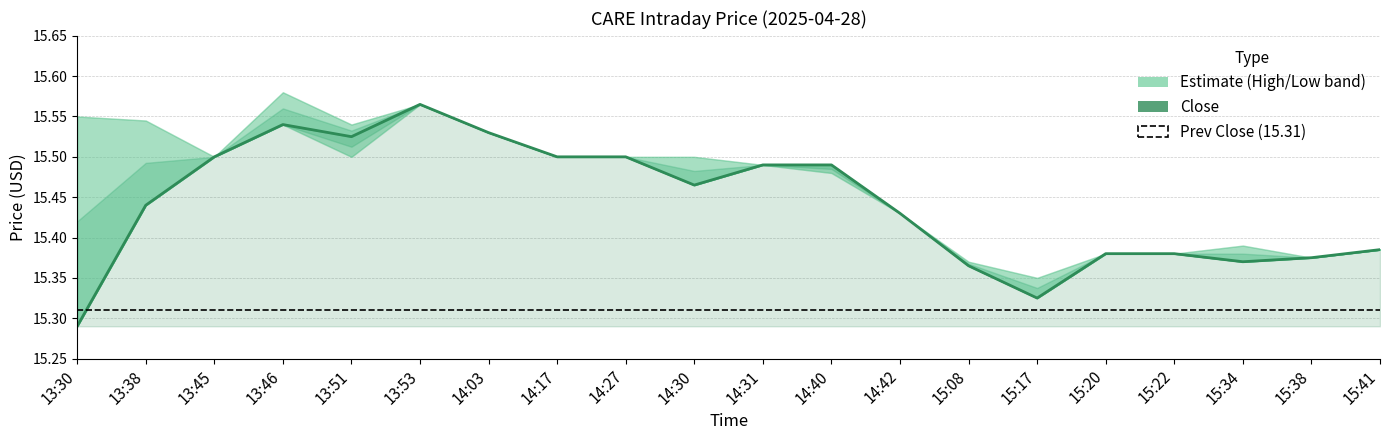

Is it true that Low equals 5.2 at 13:53?

False